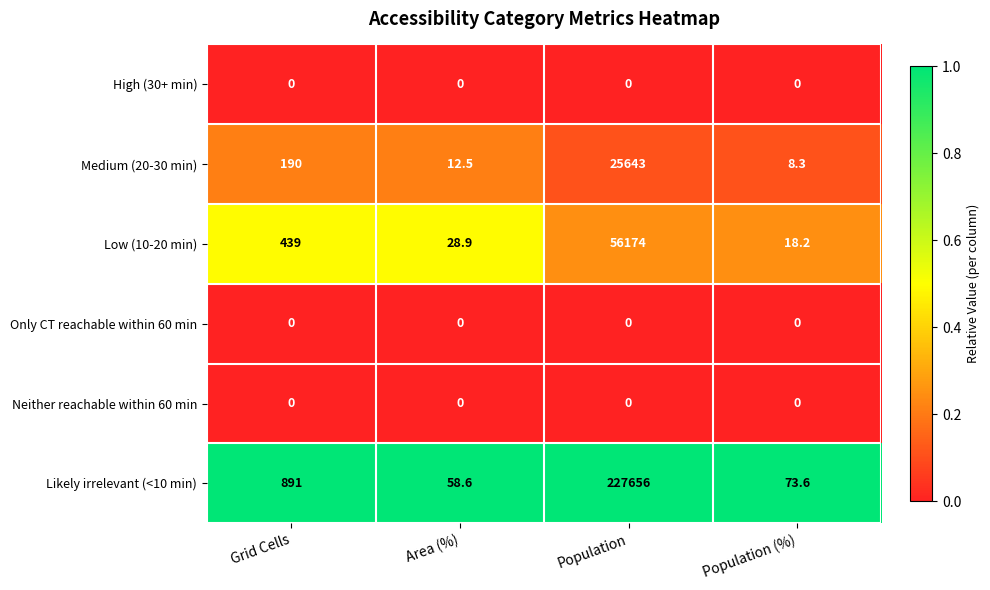

Rank the categories by Medium (20-30 min) value from lowest to highest.

Population (%), Area (%), Grid Cells, Population